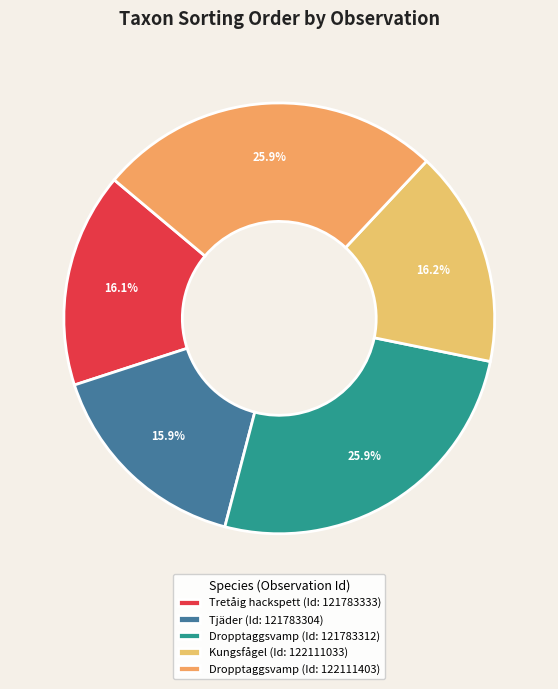

To the nearest percent, what is the difference between the largest and smallest slice percentages?

10%